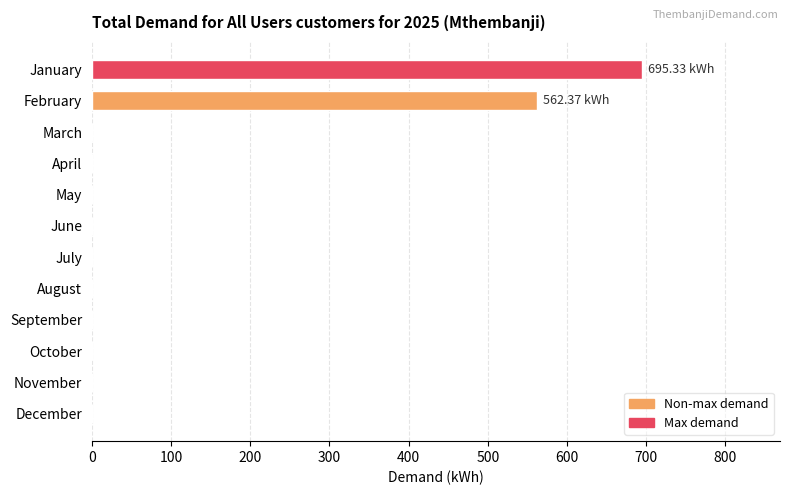

Which label corresponds to the largest value in the chart?

January